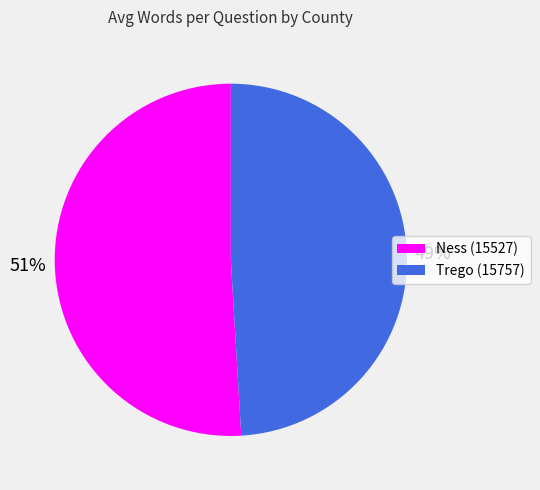

Which category has the smallest portion of the pie?

Trego (15757)